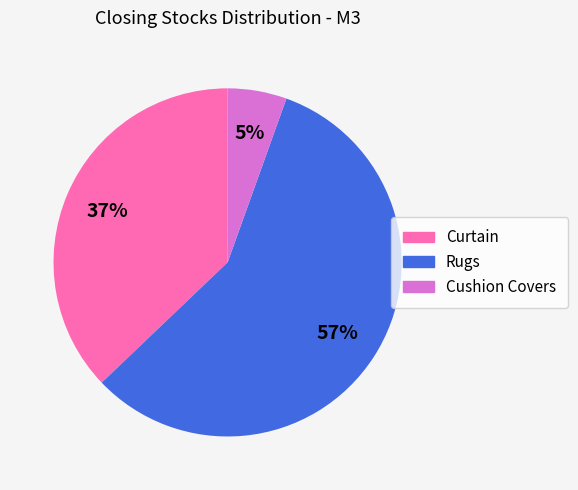

To the nearest percent, what portion does Curtain represent?

37%